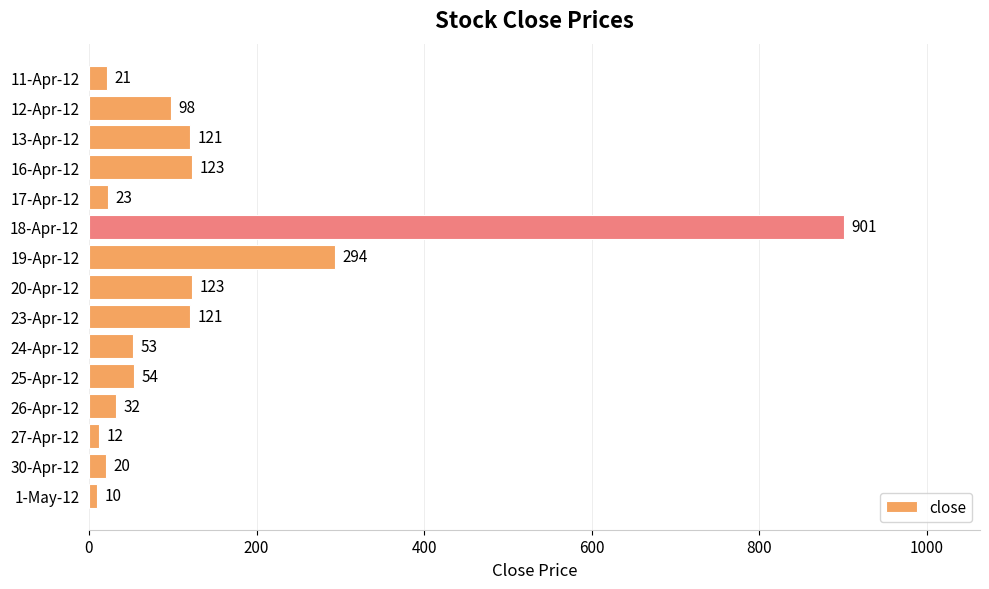

Reading bottom to top, transcribe all the data shown in this chart.

1-May-12=10	30-Apr-12=20	27-Apr-12=12	26-Apr-12=32	25-Apr-12=54	24-Apr-12=53	23-Apr-12=121	20-Apr-12=123	19-Apr-12=294	18-Apr-12=901	17-Apr-12=23	16-Apr-12=123	13-Apr-12=121	12-Apr-12=98	11-Apr-12=21